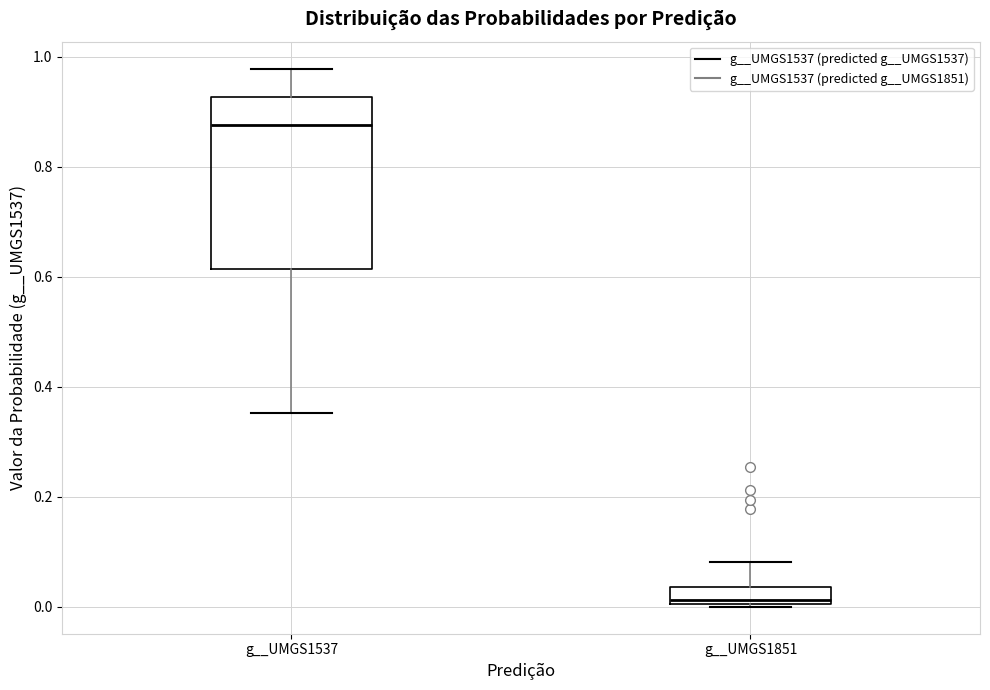

Which box's median line is the lowest?

g__UMGS1851